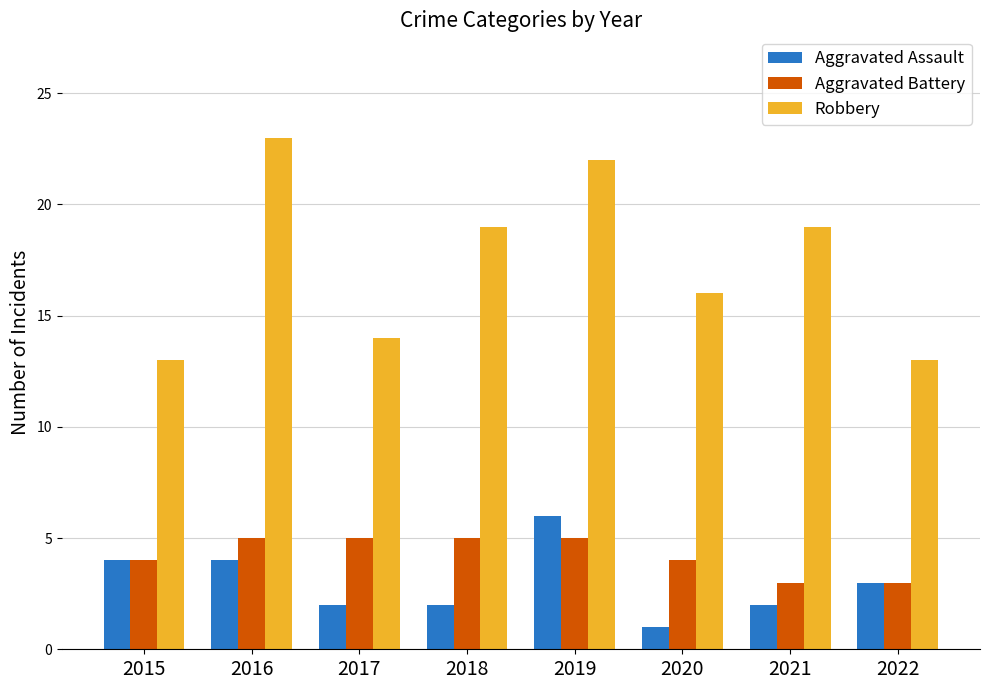

Is it true that Robbery equals 14 at 2017?

True